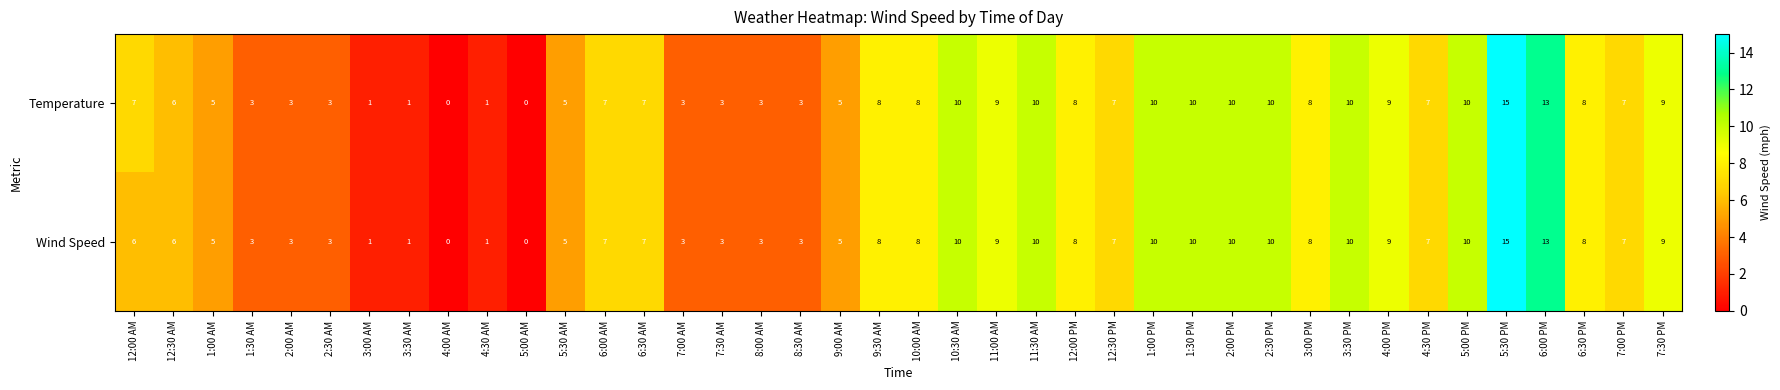

What is the sum of the Wind Speed values at 6:30 PM and 11:00 AM?

17